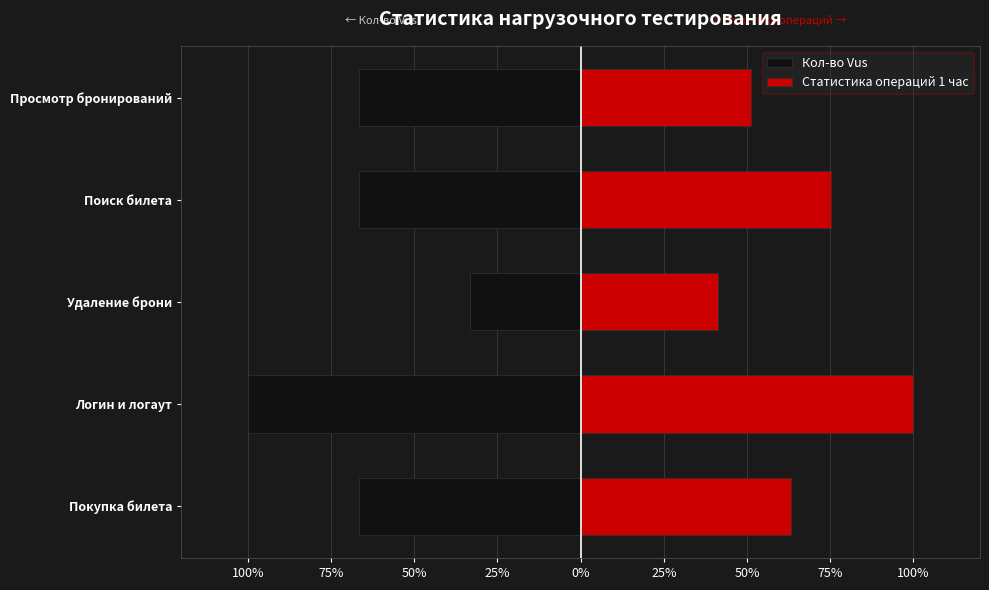

At how many categories does at least one series exceed 51?

4